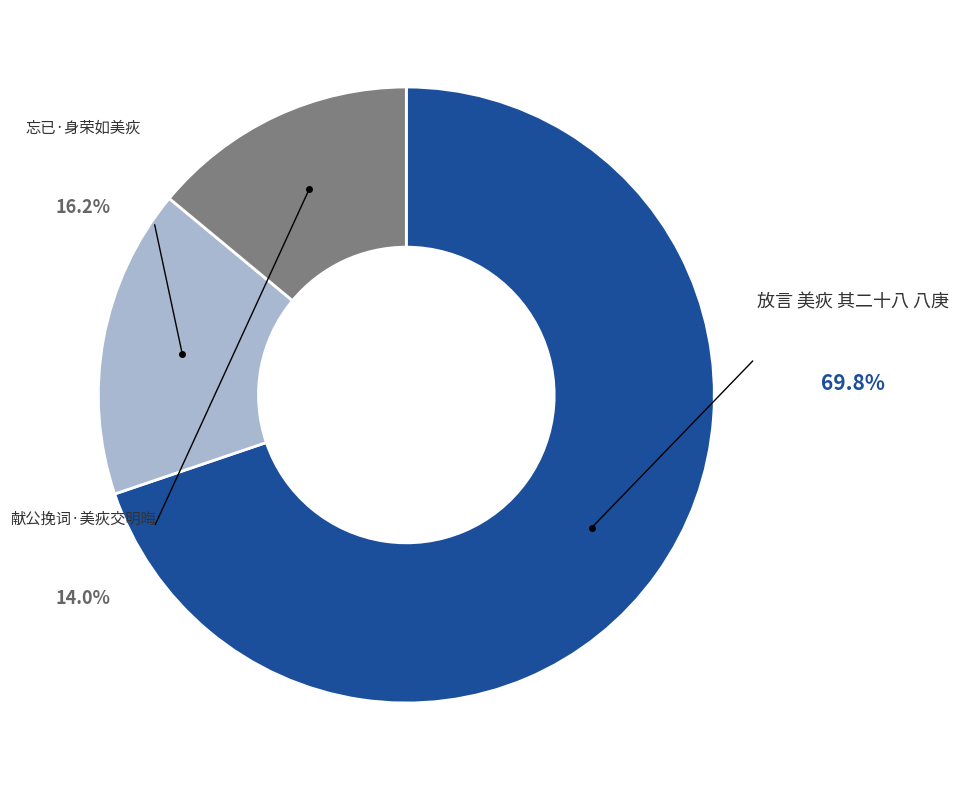

True or false: 放言 美疢 其二十八 八庚 accounts for 59% of the total.

False